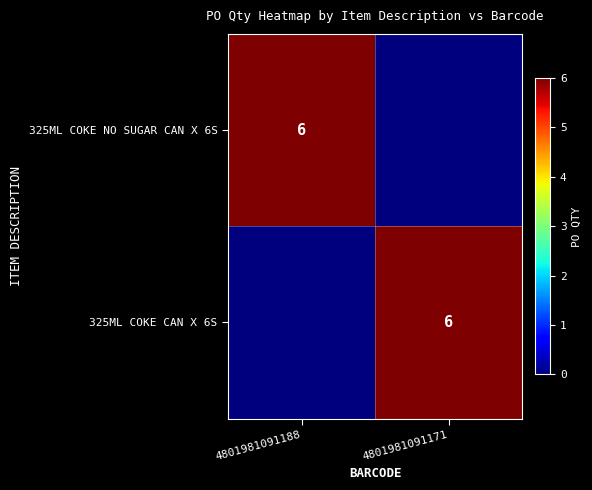

Is it true that 325ML COKE CAN X 6S equals 3 at 4801981091171?

False